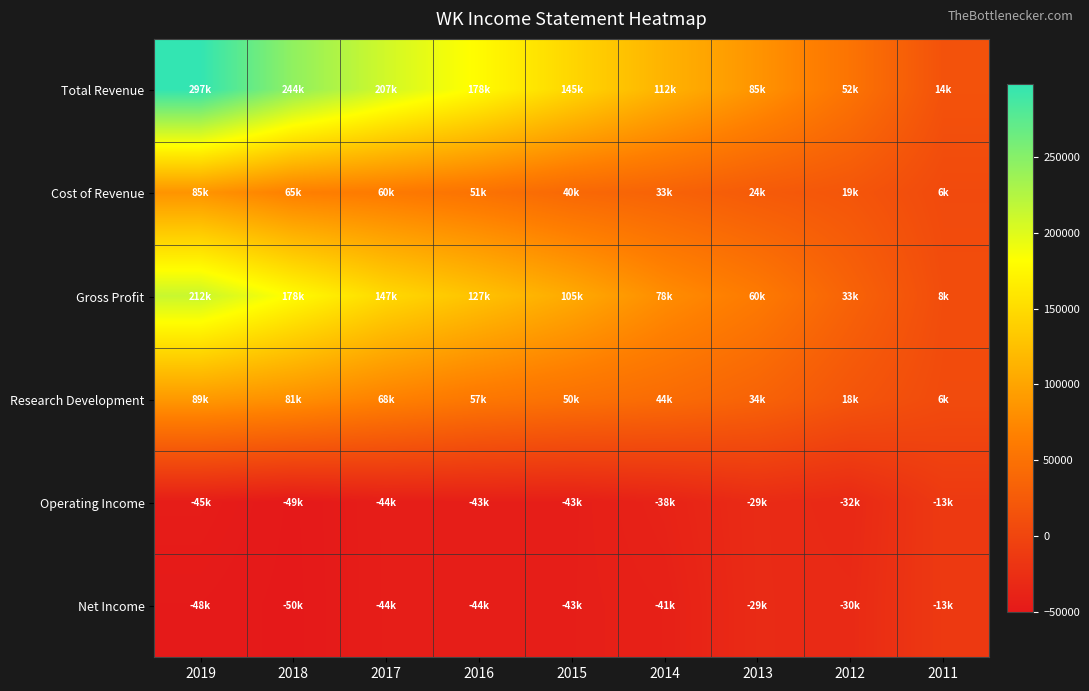

Rank the series by their maximum value, from highest to lowest.

Total Revenue, Gross Profit, Research Development, Cost of Revenue, Operating Income, Net Income